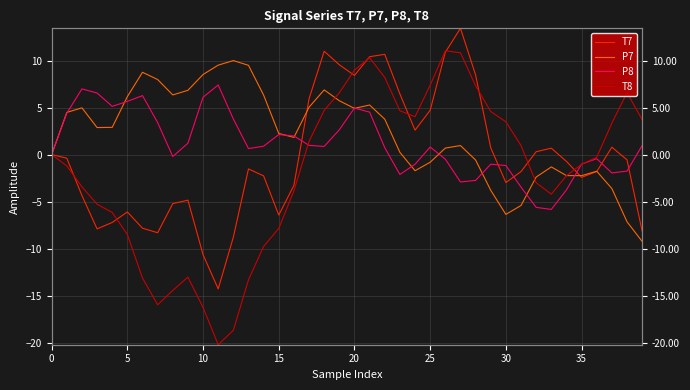

Does the chart display data point markers on the line(s)?

No